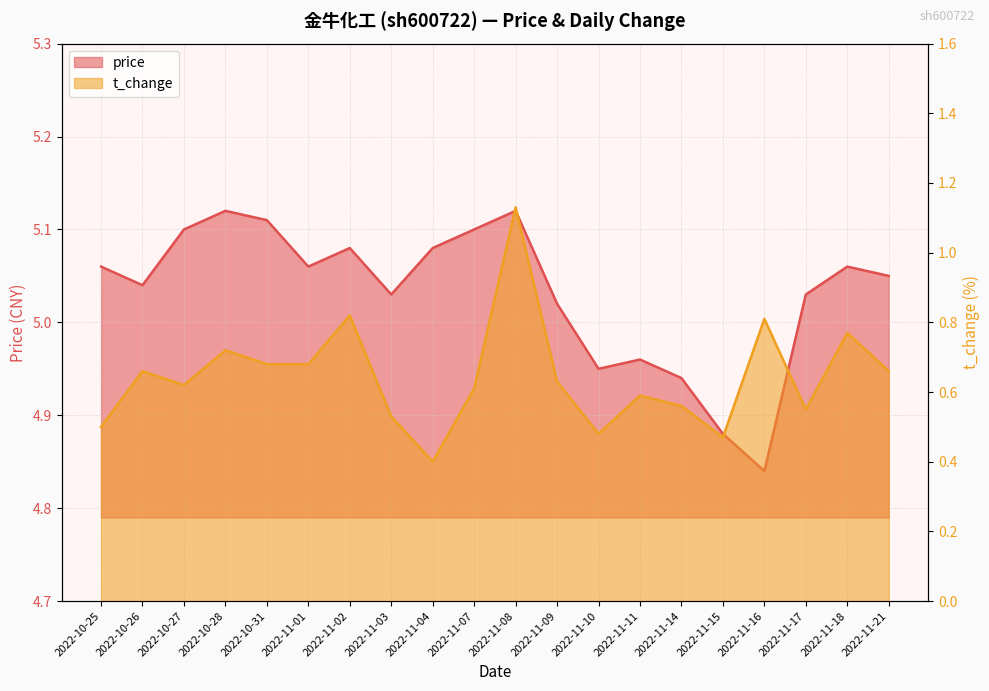

At which category is the sum across all series the highest?

2022-11-08